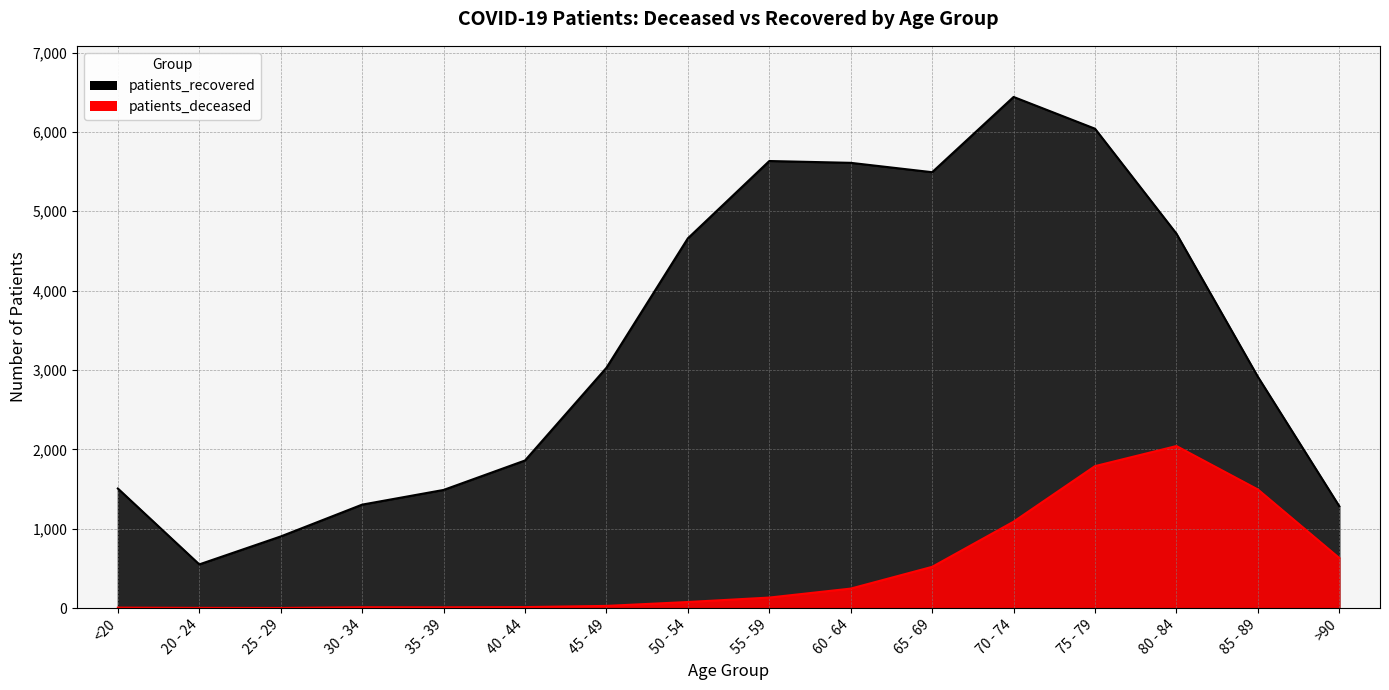

What is the total value across all series at 75 - 79?

7829